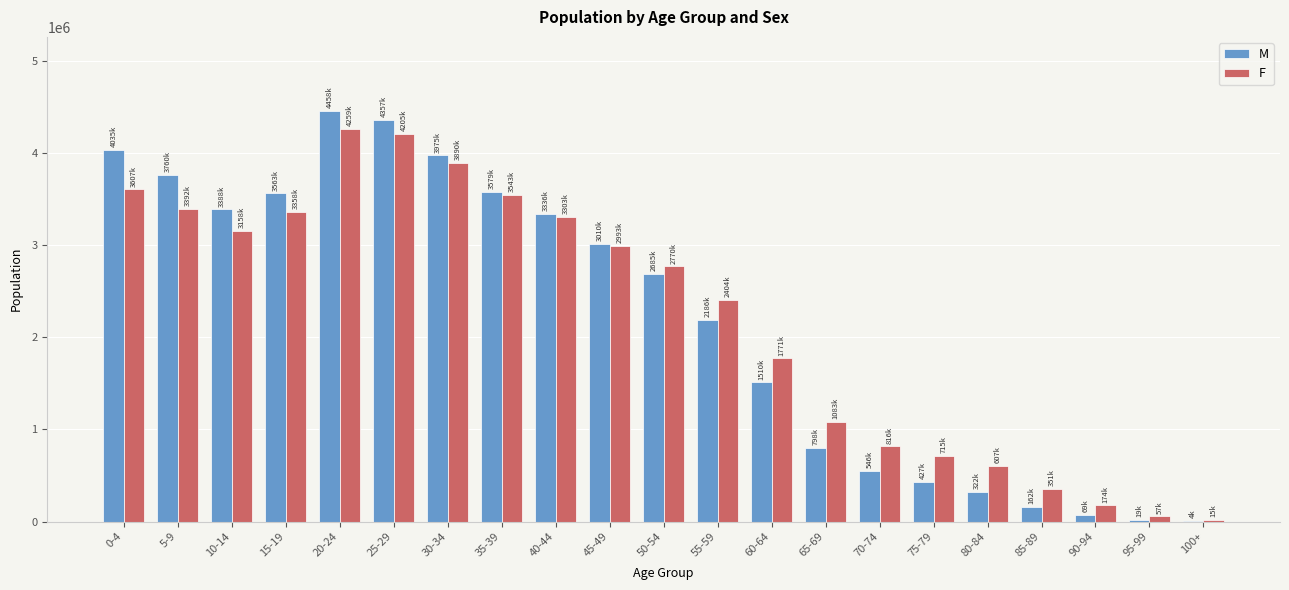

Between 45-49 and 80-84, which series saw the biggest shift?

M